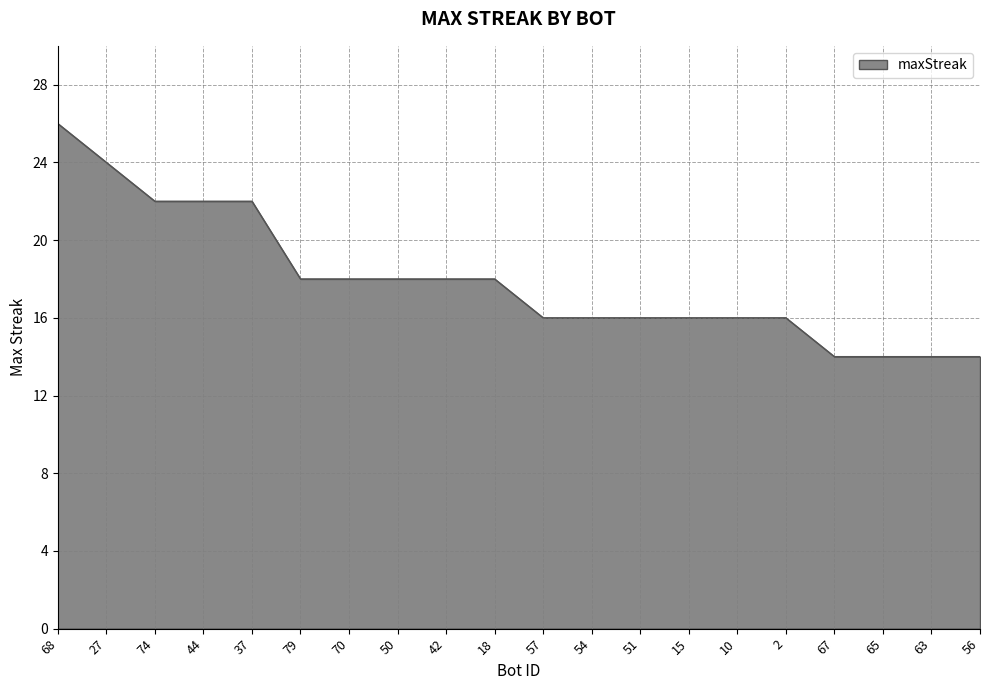

What position from the right is 63?

2